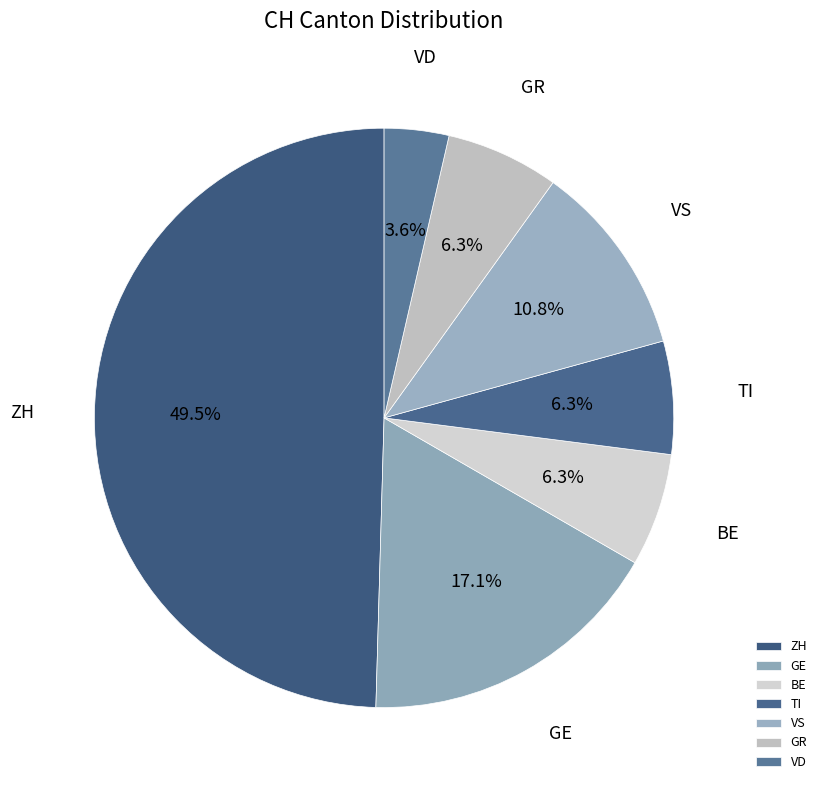

How many segments does this pie chart have?

7